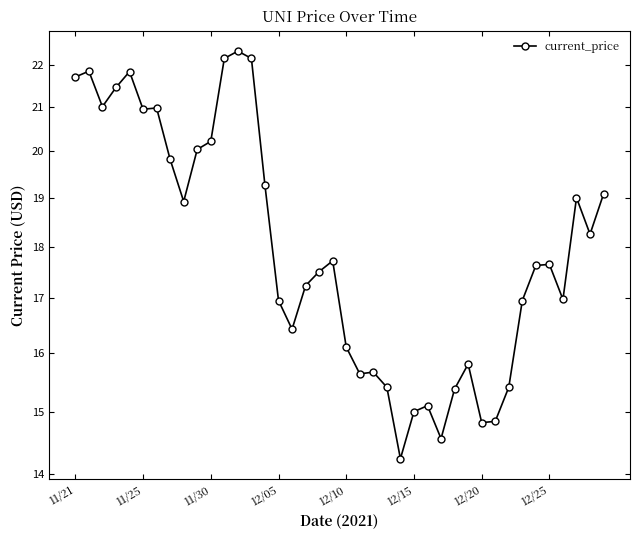

What is the change in value from 28 to 31?

-0.5